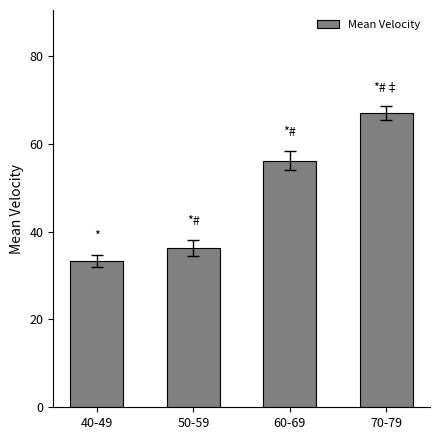

Rank the categories by value from lowest to highest.

40-49, 50-59, 60-69, 70-79